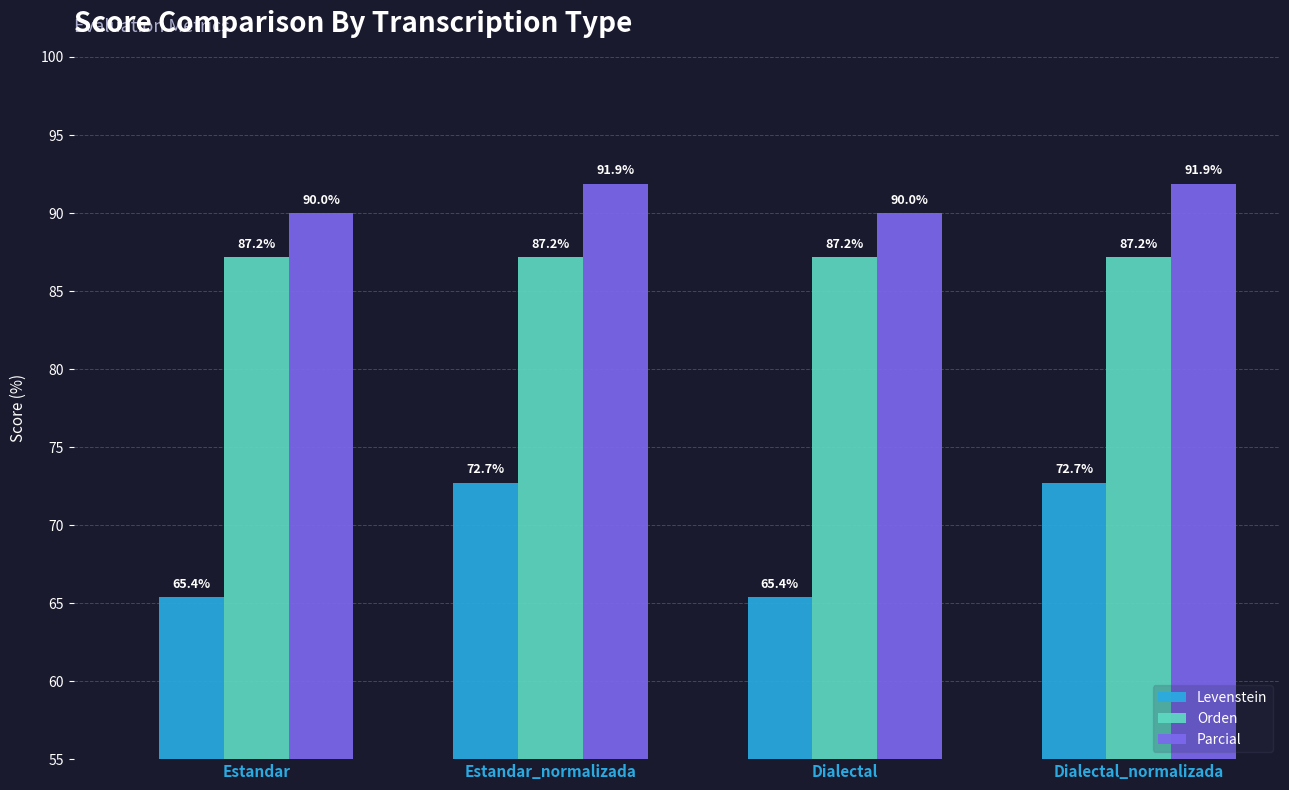

Is the value of Levenstein at Dialectal greater than the value of Orden at Estandar_normalizada?

No